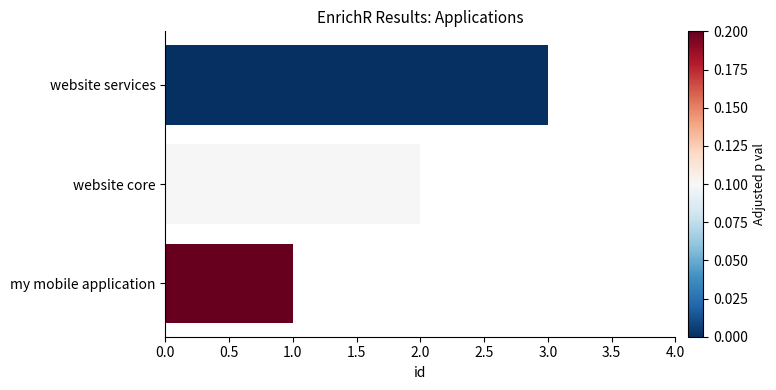

Rank the categories by value from highest to lowest.

website services, website core, my mobile application